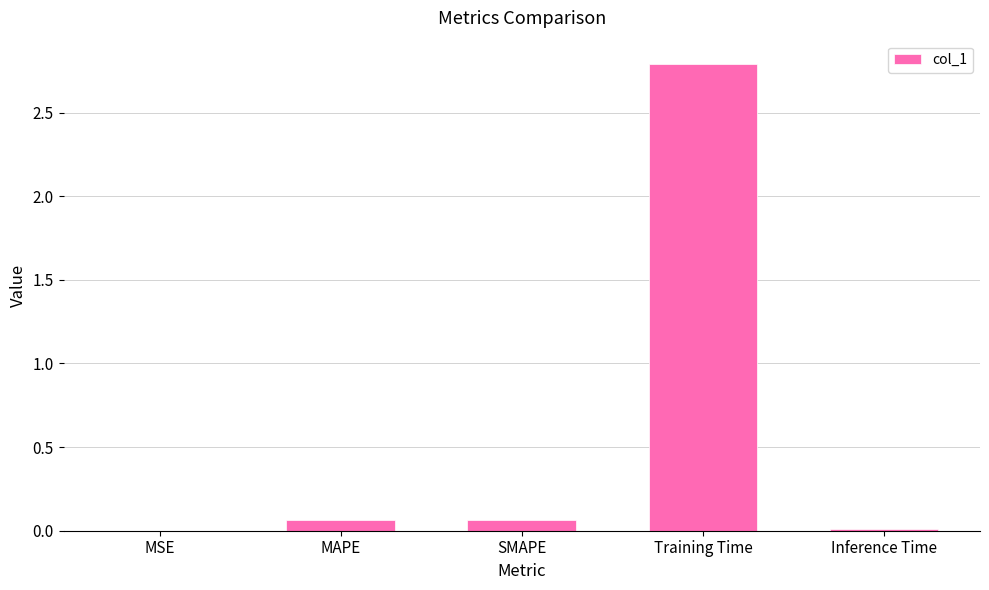

What is the maximum value shown in the chart?

2.8